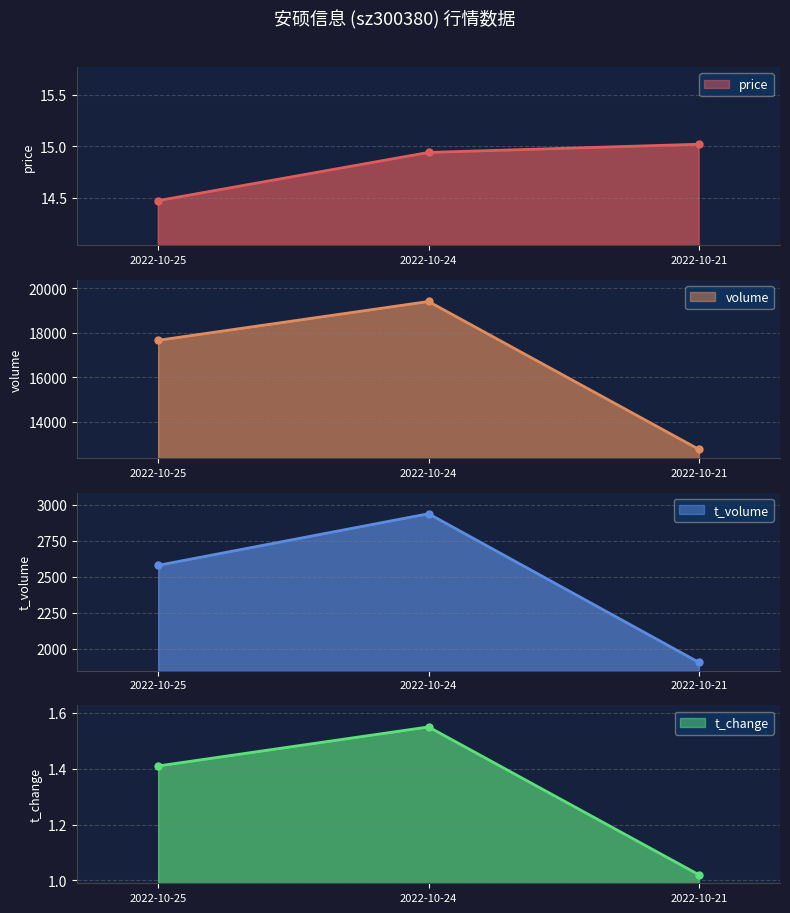

At 2022-10-21, list the series in order from smallest to largest.

t_change, price, t_volume, volume